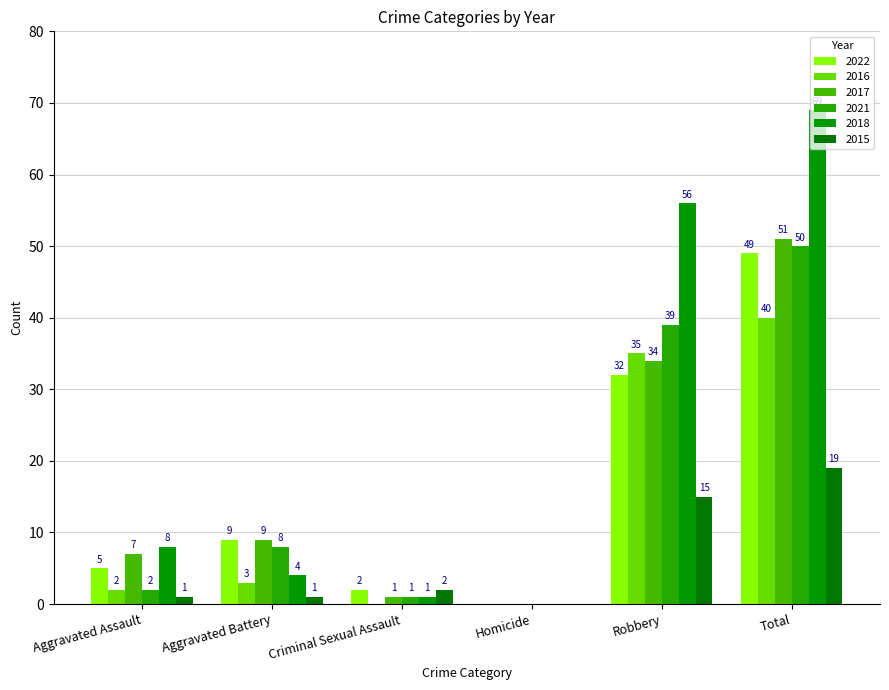

How many data points does each series have?

6